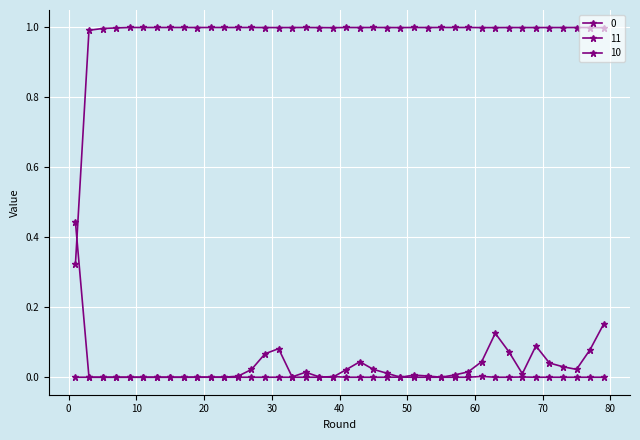

List the labels in order of 10 value, smallest first.

3, 5, 7, 9, 11, 13, 15, 17, 19, 21, 23, 25, 27, 29, 31, 33, 35, 37, 41, 43, 45, 47, 51, 53, 55, 57, 59, 63, 65, 69, 71, 73, 75, 77, 79, 49, 67, 39, 61, 1